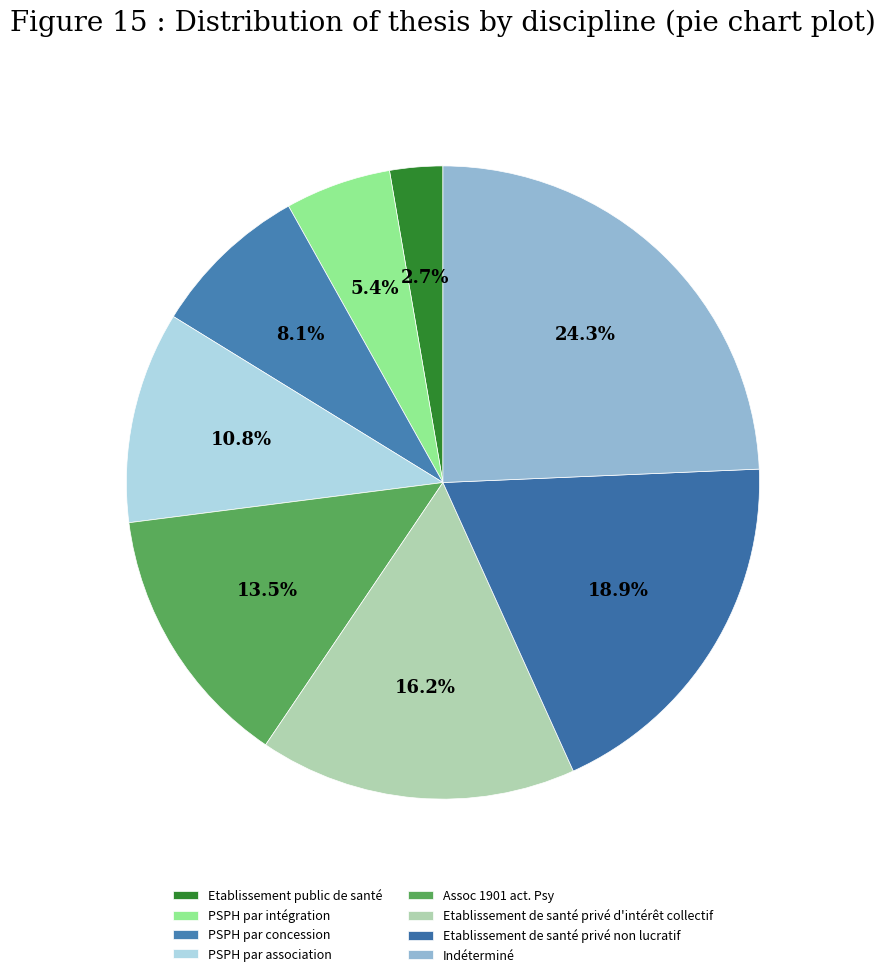

Is PSPH par association the majority of the pie?

No